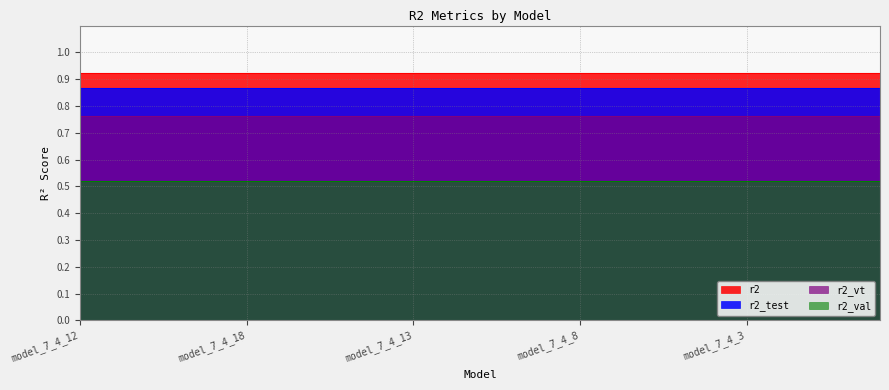

True or false: r2_vt and r2_test cross at least once.

False